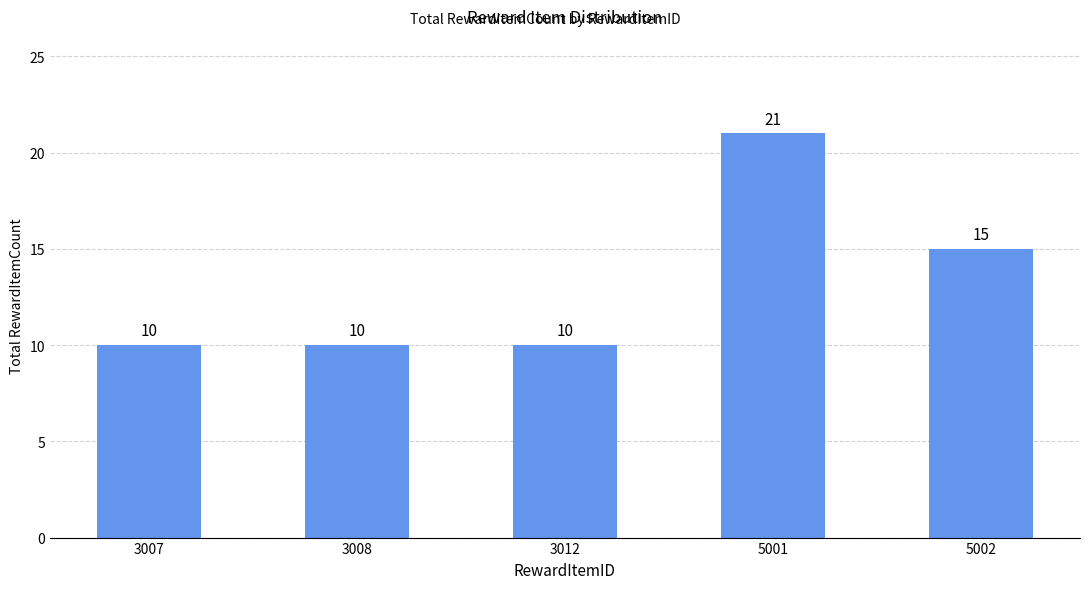

What value does the data have at 3008?

10